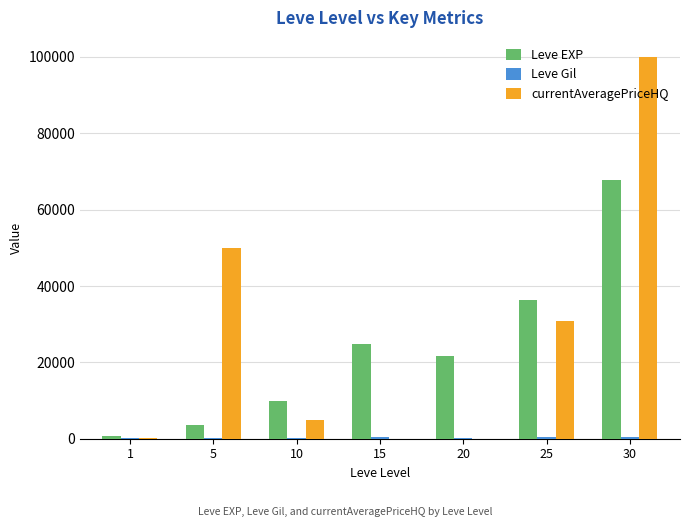

The value of Leve EXP at 20 is 21600.0. True or false?

True